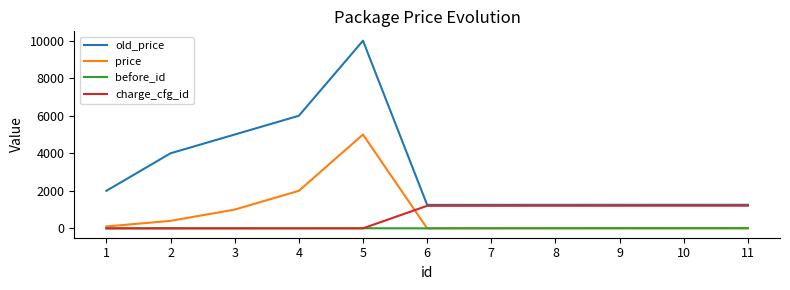

Is the value of charge_cfg_id at 1 greater than the value of old_price at 8?

No